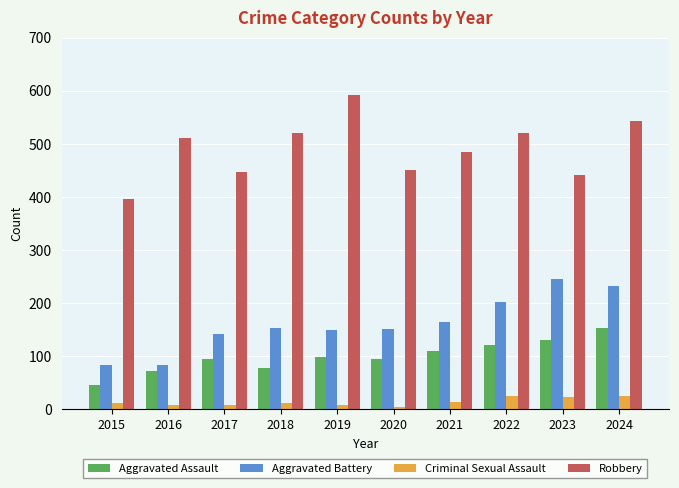

What value does the Criminal Sexual Assault series have at 2022?

24